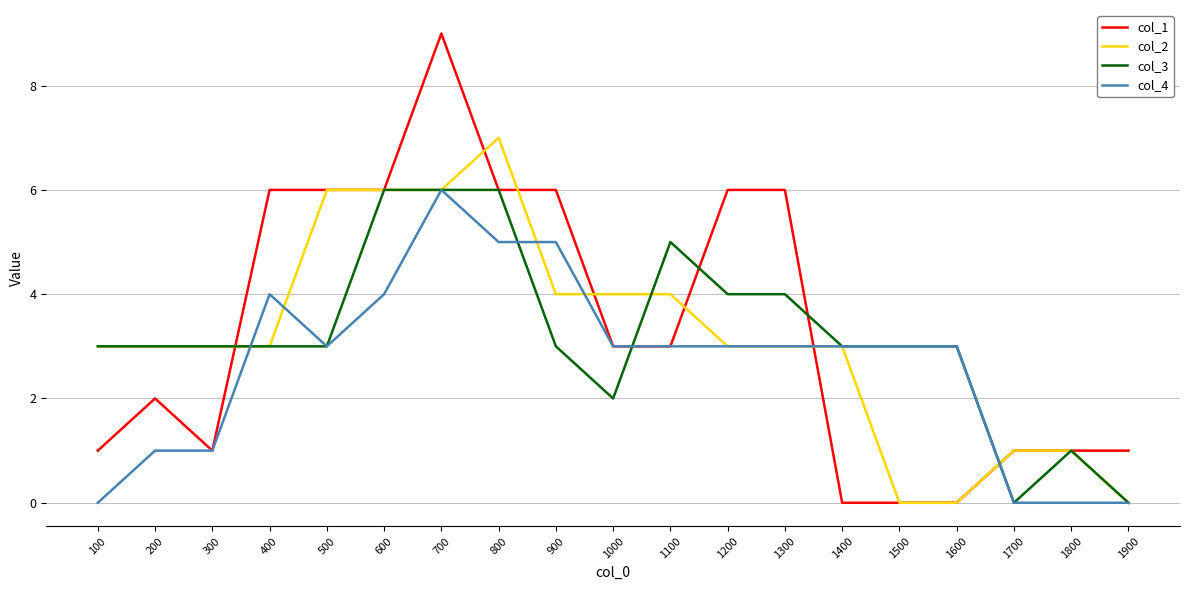

At which label does col_1 first exceed 3?

400